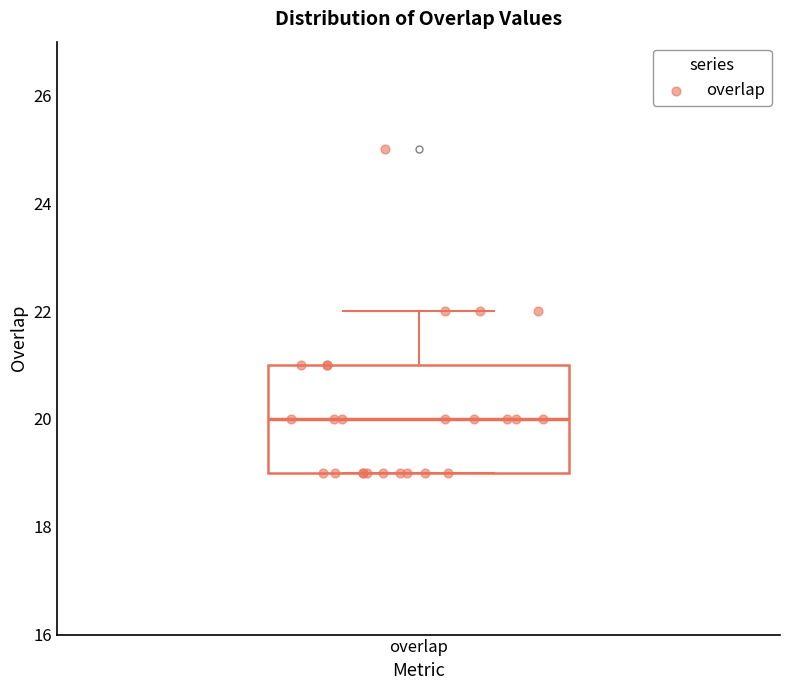

Transcribe this box plot: give where the median line is, the range the box spans, and where the two whiskers end, as read against the y-axis. The values are not printed on the chart, so give them approximately, as read against the axis.

median 20, box 19 to 21, whiskers 19 to 22